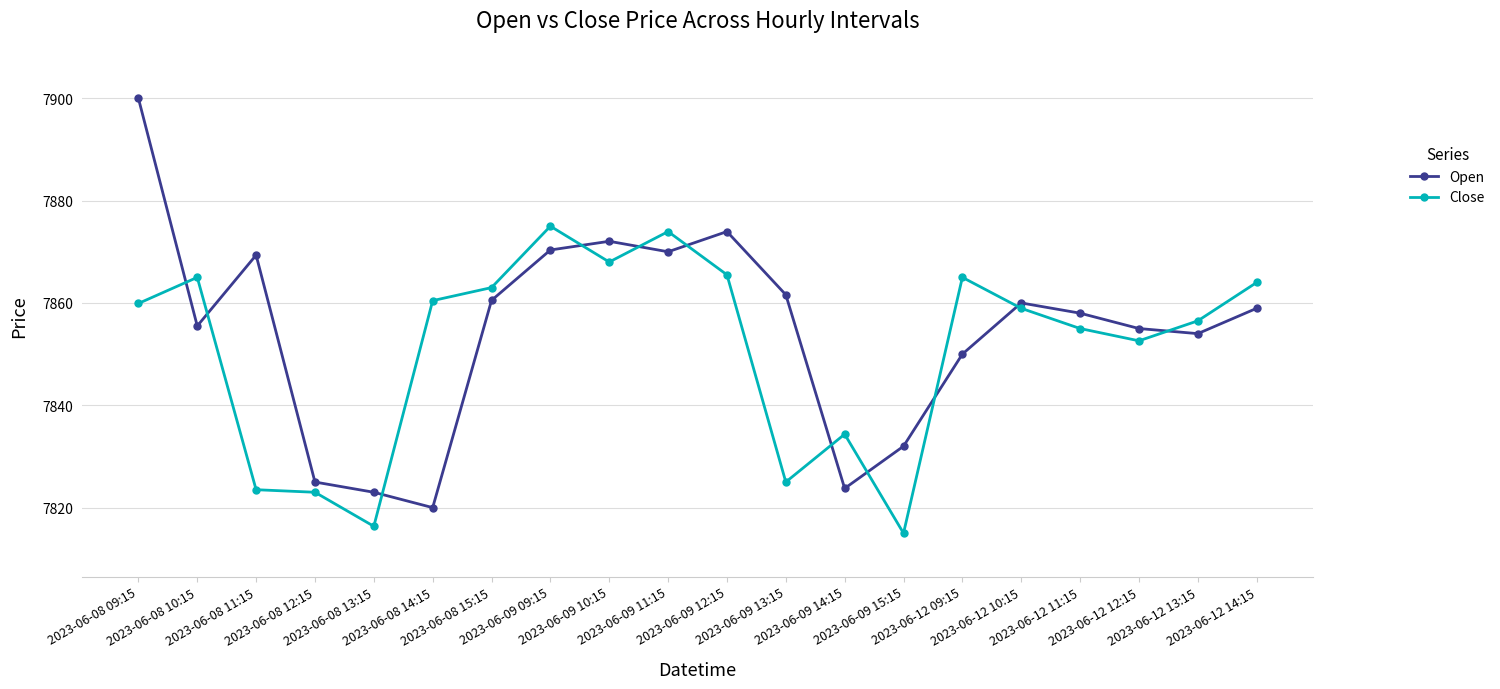

Does the chart display data point markers on the line(s)?

Yes